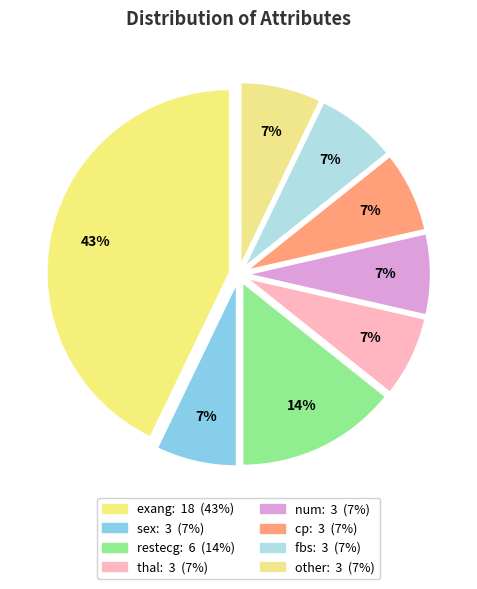

How many slices are in this pie chart?

8